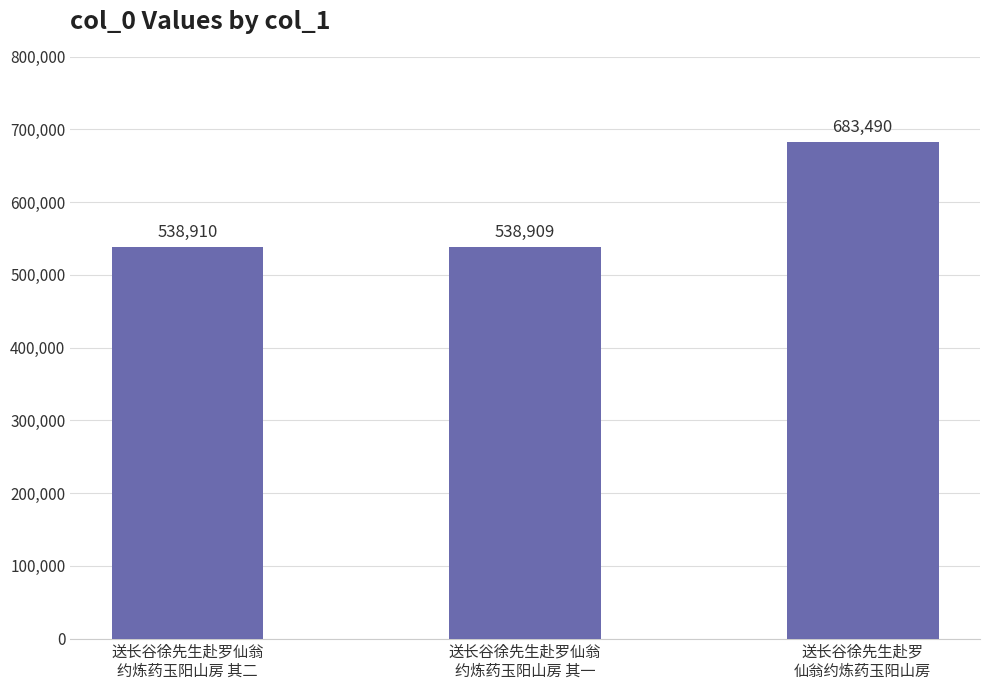

What position from the left is 送长谷徐先生赴罗
仙翁约炼药玉阳山房?

3